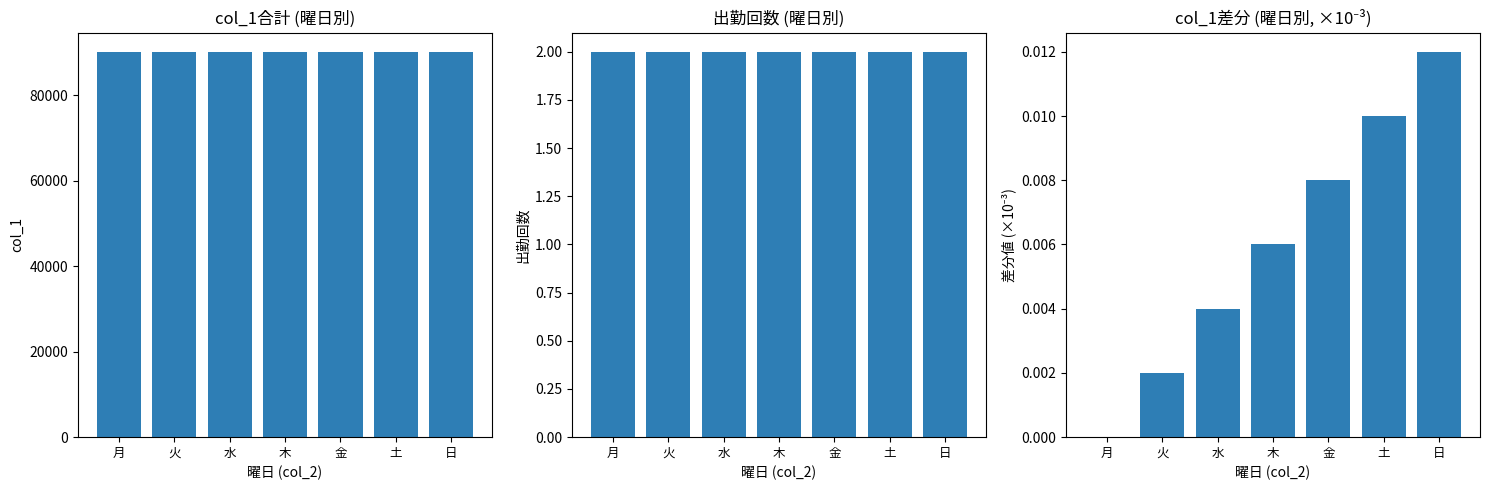

What is the sum of all 出勤回数 values?

14.0